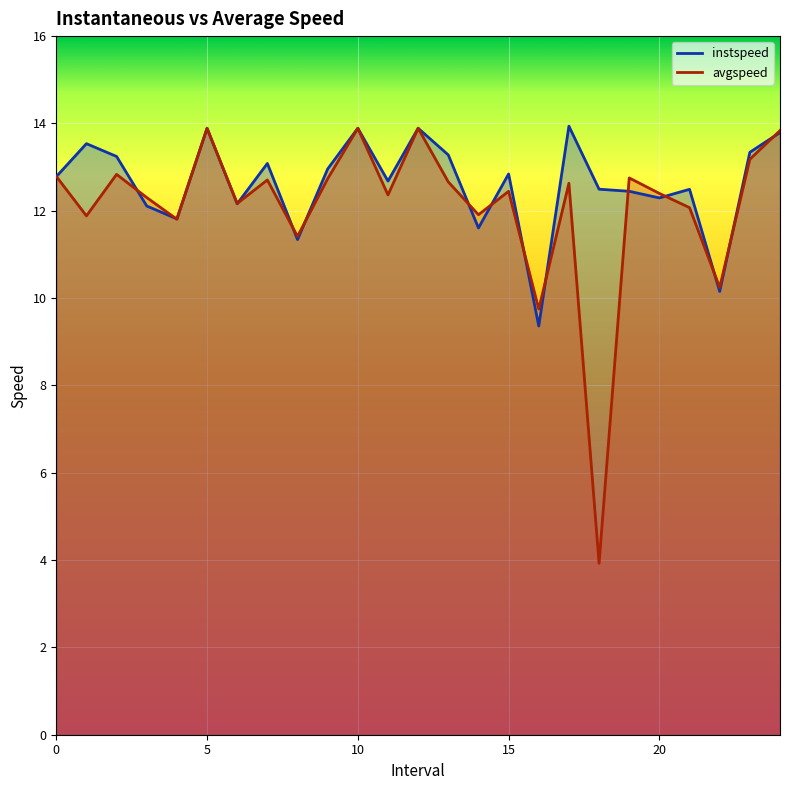

What is the label of the 10th point from the right?

15.0